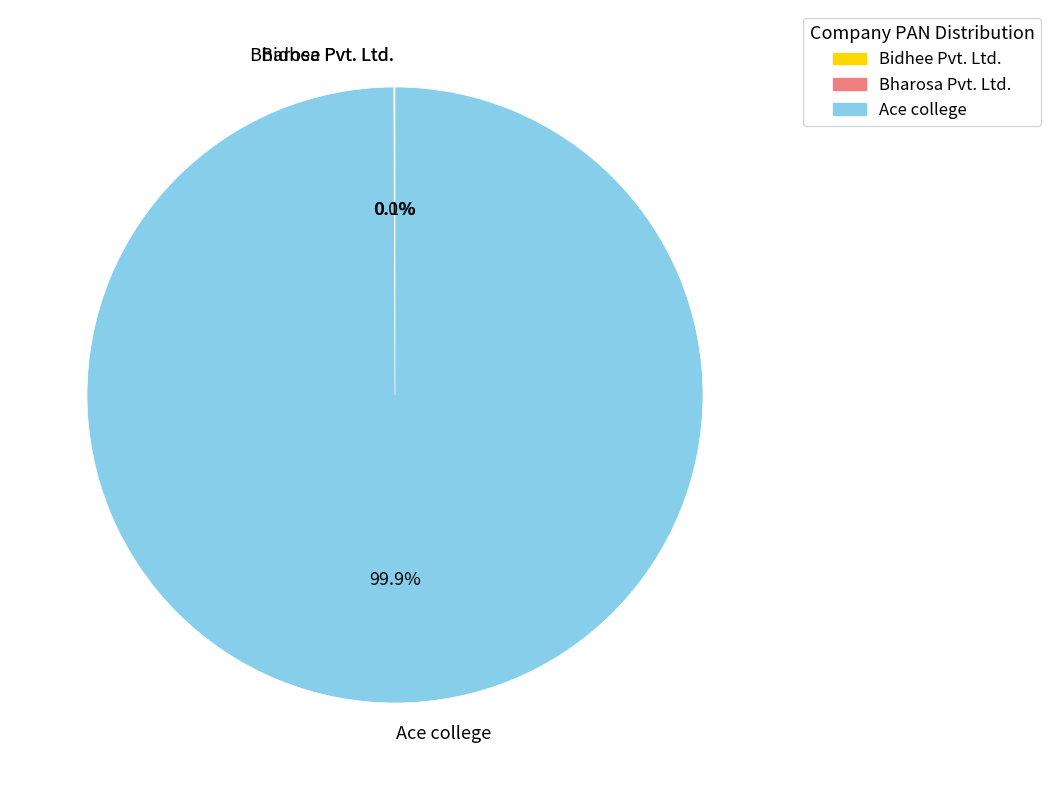

Is there a majority slice in this chart?

Yes